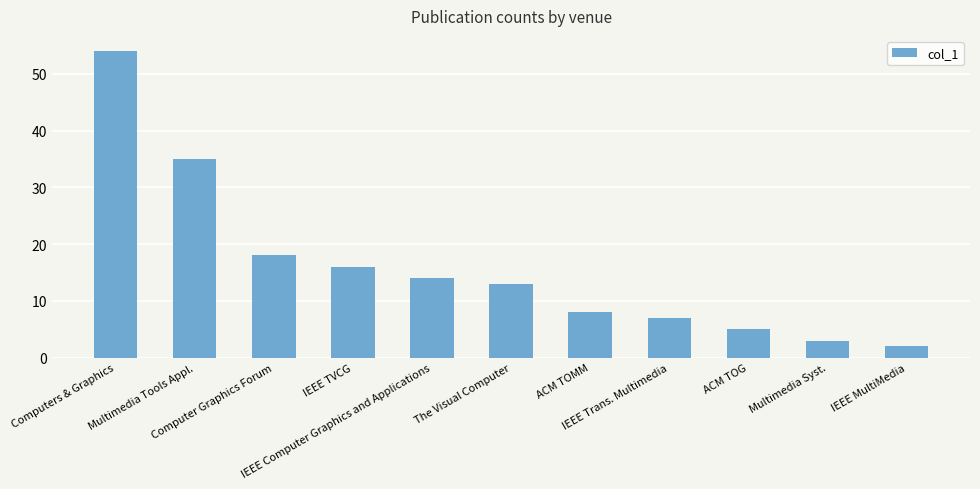

The chart shows a value of 15 at Multimedia Tools Appl.. True or false?

False